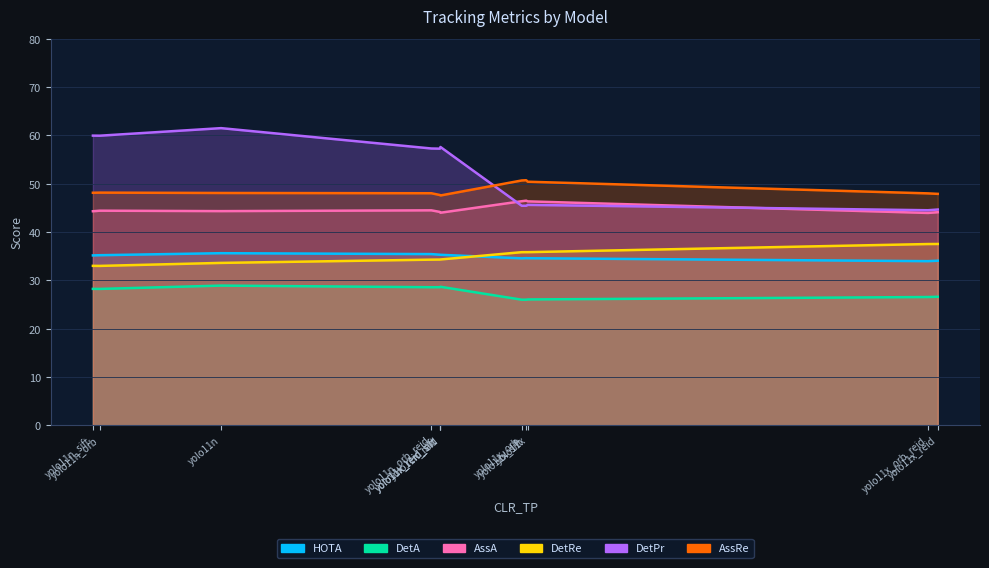

List the labels in order of AssRe value, largest first.

yolo11x_sift, yolo11x_orb, yolo11x, yolo11n_orb, yolo11n_sift, yolo11n, yolo11n_orb_reid, yolo11x_orb_reid, yolo11x_reid, yolo11n_sift_reid, yolo11x_reid_sift, yolo11n_reid